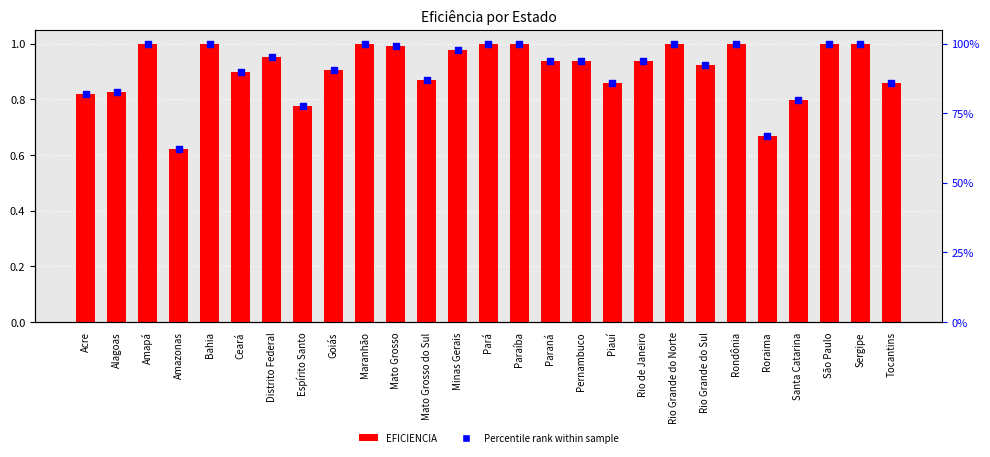

Is the value of Percentile rank within sample at Acre greater than the value of EFICIENCIA at Espírito Santo?

Yes